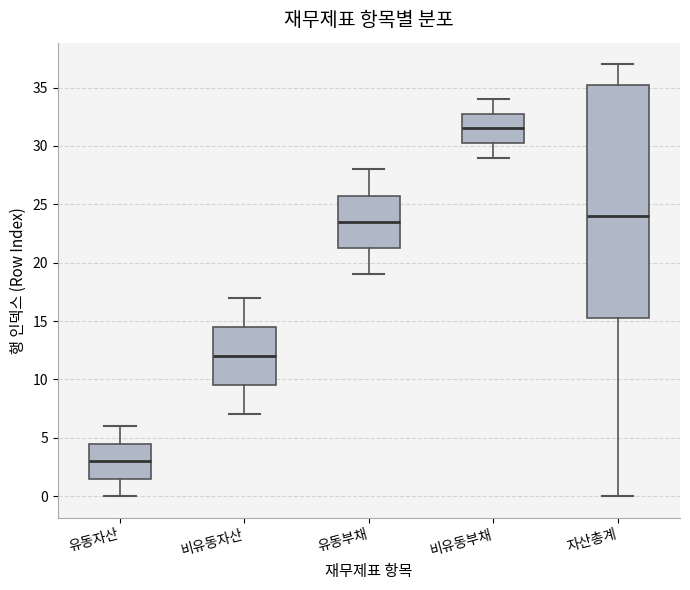

Reading left to right, read every box against the y-axis: the position of its median line, the range the box covers, and the ends of its whiskers. The values are not printed on the chart, so give them approximately, as read against the axis.

유동자산: median 3.0, box 1.5 to 4.5, whiskers 0.0 to 6.0
비유동자산: median 12.0, box 9.5 to 14.5, whiskers 7.0 to 17.0
유동부채: median 23.5, box 21.5 to 26.0, whiskers 19.0 to 28.0
비유동부채: median 31.5, box 30.5 to 33.0, whiskers 29.0 to 34.0
자산총계: median 24.0, box 15.5 to 35.5, whiskers 0.0 to 37.0